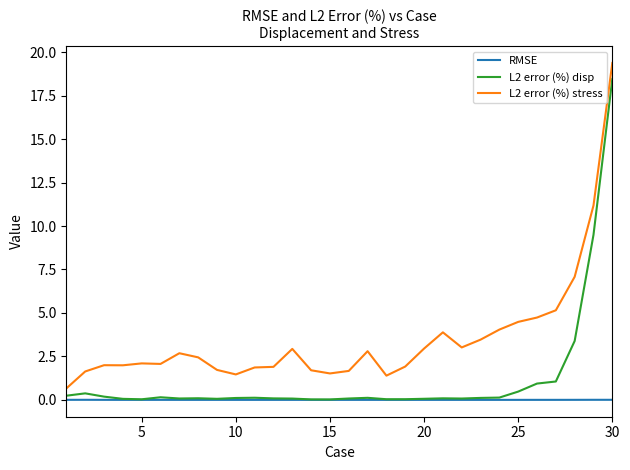

In L2 error (%) disp, how many points are lower than both neighbors (excluding endpoints)?

6